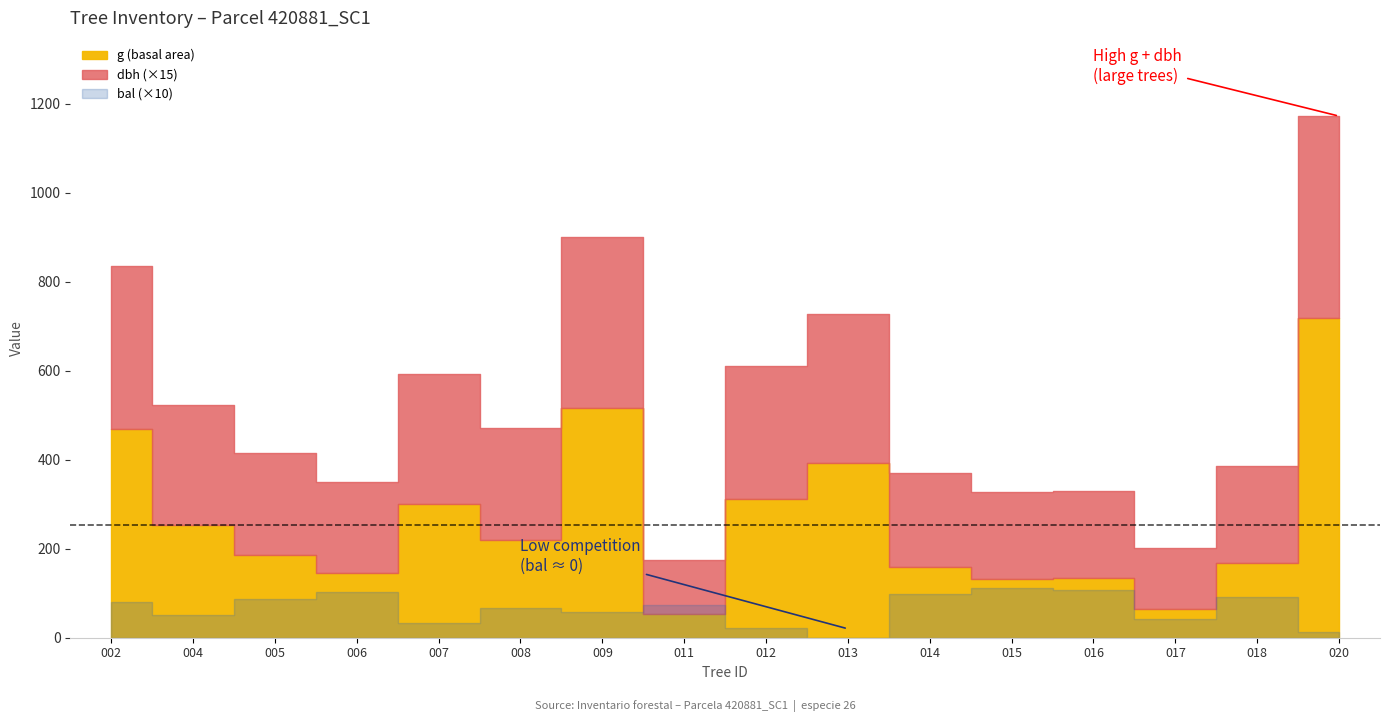

What is the value of the bal point at the 14th from the left?

4.2